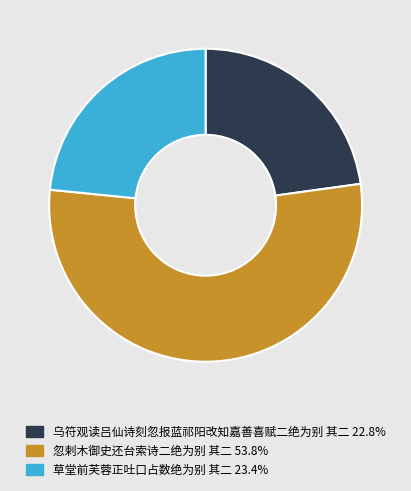

Which slice is the smallest?

乌符观读吕仙诗刻忽报蓝祁阳改知嘉善喜赋二绝为别 其二